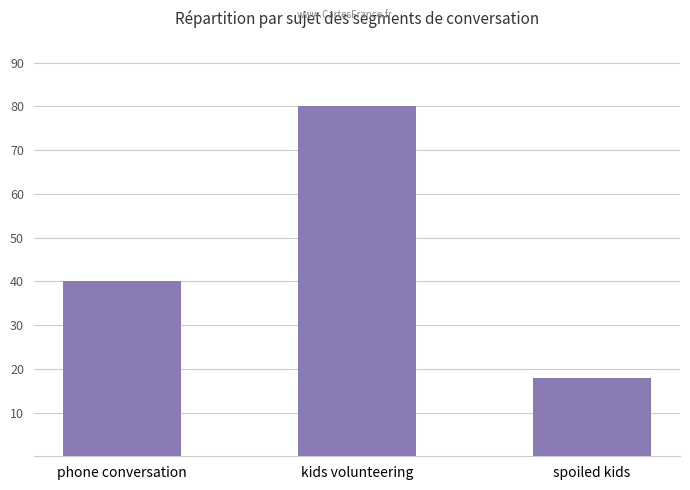

What position from the left is kids volunteering?

2